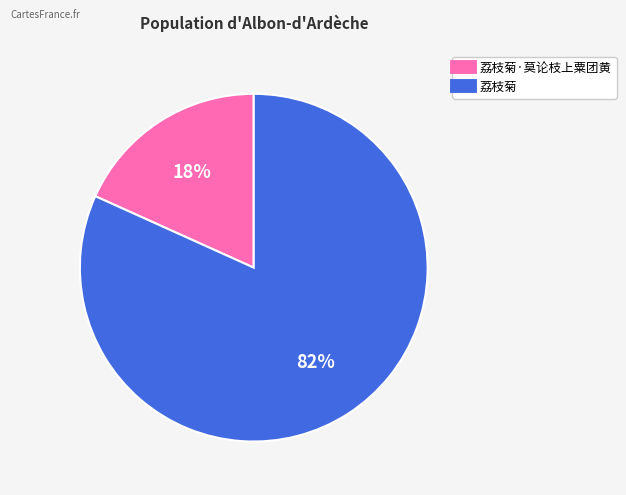

Is there a majority slice in this chart?

Yes